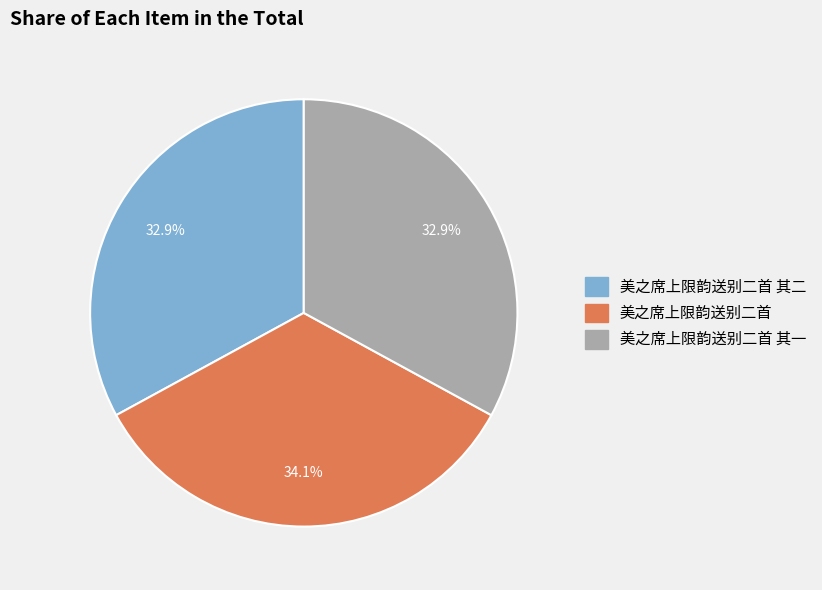

How many segments does this pie chart have?

3